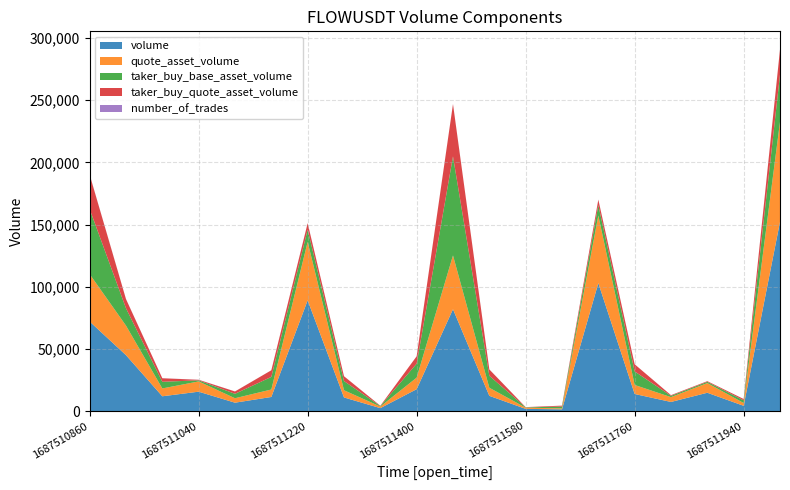

Reading left to right, list all the values displayed in this chart.

volume: 1687510860000=72051.9	1687510920000=44981.8	1687510980000=11924.0	1687511040000=15617.5	1687511100000=6771.9	1687511160000=11362.0	1687511220000=89047.9	1687511280000=10985.2	1687511340000=2404.8	1687511400000=17625.6	1687511460000=81920.6	1687511520000=12281.9	1687511580000=1803.7	1687511640000=1438.0	1687511700000=102898.6	1687511760000=13761.9	1687511820000=7362.9	1687511880000=14761.1	1687511940000=4255.7	1687512000000=152194.4
quote_asset_volume: 1687510860000=38095.7	1687510920000=23764.3	1687510980000=6301.2	1687511040000=8246.9	1687511100000=3579.1	1687511160000=6009.2	1687511220000=47025.2	1687511280000=5796.6	1687511340000=1267.7	1687511400000=9299.9	1687511460000=43265.3	1687511520000=6494.5	1687511580000=952.6	1687511640000=760.7	1687511700000=54338.8	1687511760000=7263.4	1687511820000=3881.3	1687511880000=7780.1	1687511940000=2244.9	1687512000000=80341.6
taker_buy_base_asset_volume: 1687510860000=52266.1	1687510920000=13942.5	1687510980000=5358.6	1687511040000=862.5	1687511100000=3562.2	1687511160000=10112.1	1687511220000=9820.7	1687511280000=7371.9	1687511340000=415.2	1687511400000=11225.3	1687511460000=79611.9	1687511520000=9633.3	1687511580000=292.2	1687511640000=1438.0	1687511700000=8330.1	1687511760000=10876.7	1687511820000=1029.8	1687511880000=1000.7	1687511940000=2111.4	1687512000000=38026.6
taker_buy_quote_asset_volume: 1687510860000=27648.8	1687510920000=7375.6	1687510980000=2834.7	1687511040000=456.3	1687511100000=1884.4	1687511160000=5349.3	1687511220000=5194.3	1687511280000=3892.4	1687511340000=219.2	1687511400000=5927.0	1687511460000=42047.0	1687511520000=5096.0	1687511580000=154.6	1687511640000=760.7	1687511700000=4406.6	1687511760000=5742.9	1687511820000=543.7	1687511880000=528.4	1687511940000=1114.8	1687512000000=20078.1
number_of_trades: 1687510860000=162.0	1687510920000=81.0	1687510980000=48.0	1687511040000=55.0	1687511100000=41.0	1687511160000=26.0	1687511220000=80.0	1687511280000=17.0	1687511340000=19.0	1687511400000=32.0	1687511460000=122.0	1687511520000=37.0	1687511580000=7.0	1687511640000=6.0	1687511700000=131.0	1687511760000=19.0	1687511820000=17.0	1687511880000=13.0	1687511940000=8.0	1687512000000=167.0